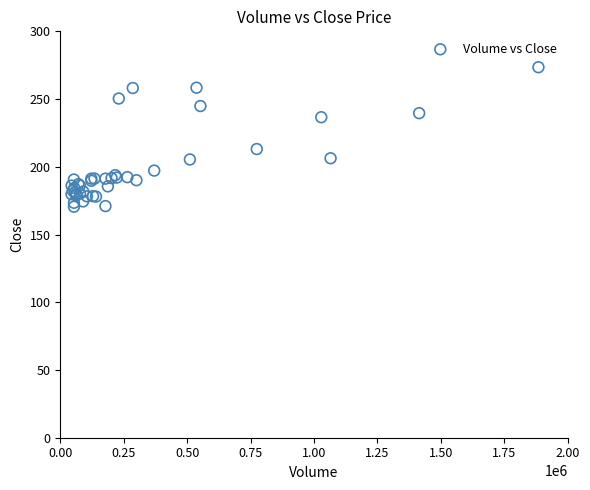

What Y value in the scatter plot is closest to 222?

213.1